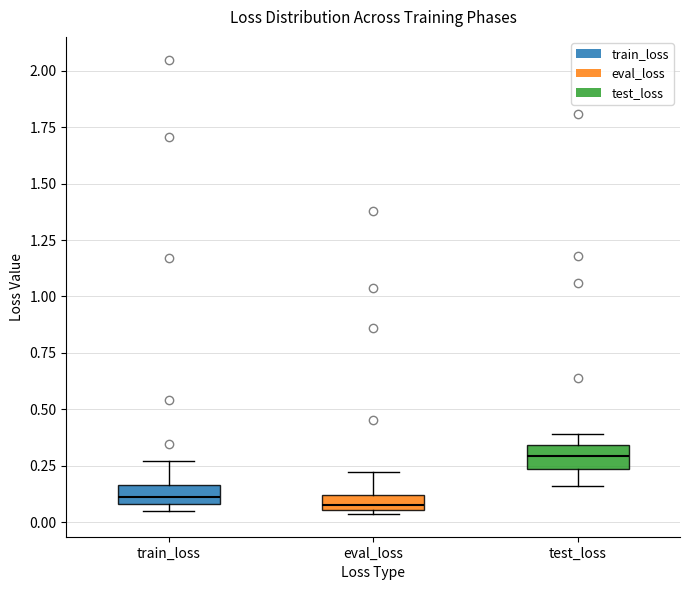

Where is the lower edge of the box for train_loss on the y-axis? The values are not printed on the chart, so give them approximately, as read against the axis.

0.10